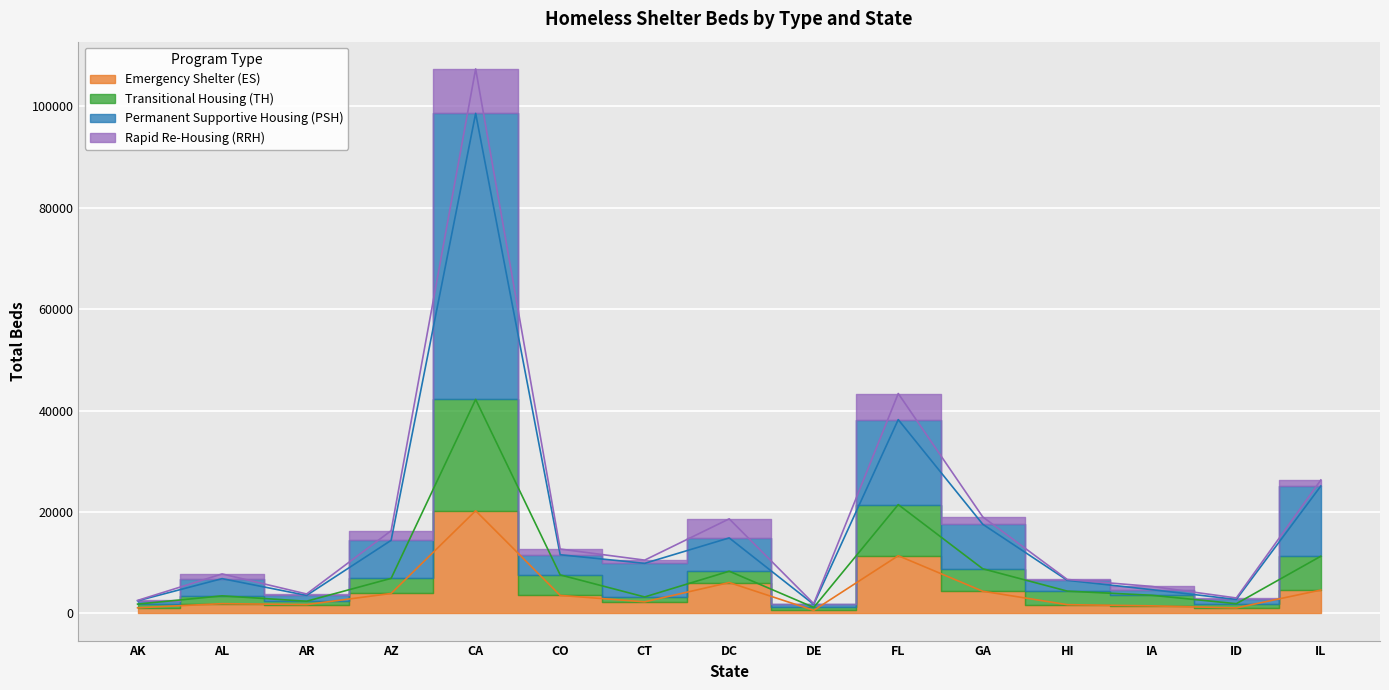

At which label does Emergency Shelter (ES) reach its minimum?

DE